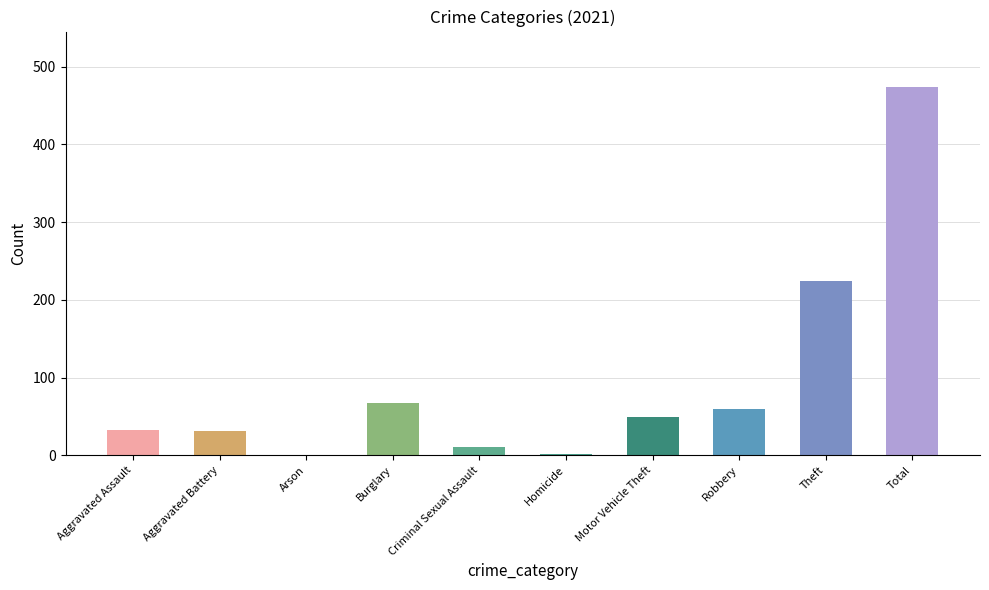

Which label corresponds to the largest value in the chart?

Total